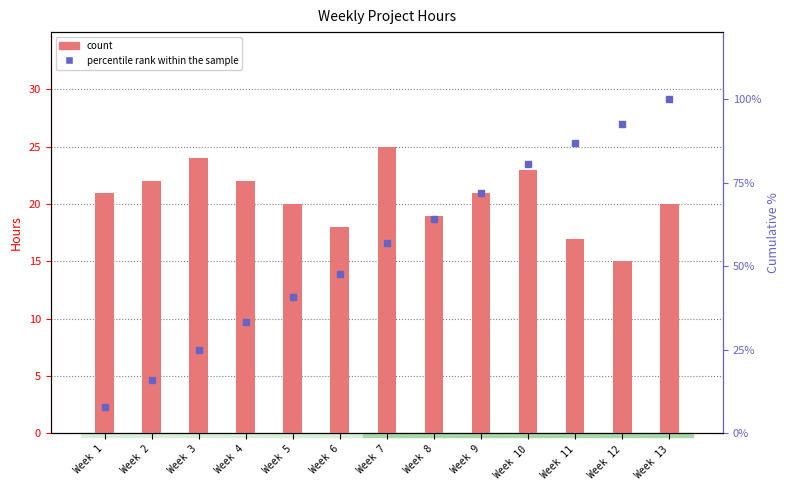

What is the value of the percentile rank within the sample bar at the 9th from the left?

71.9